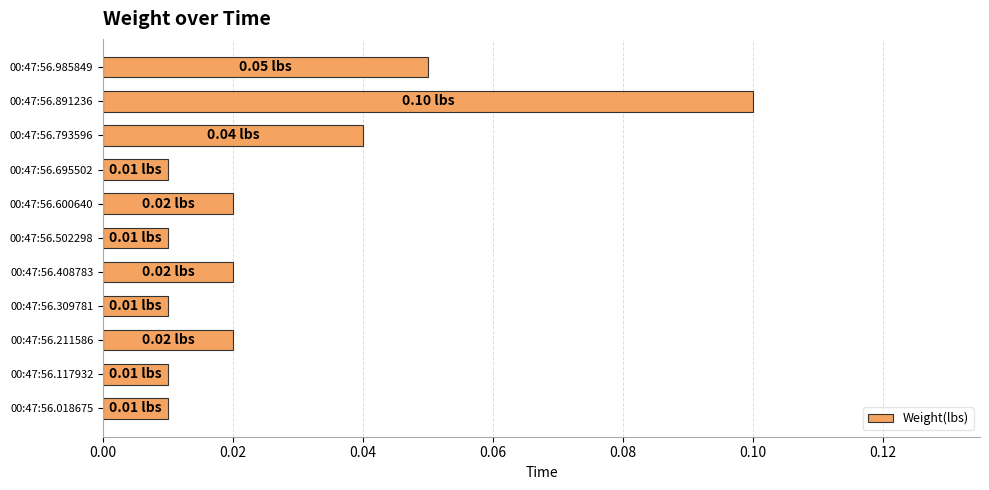

What is the sum of all values?

0.3